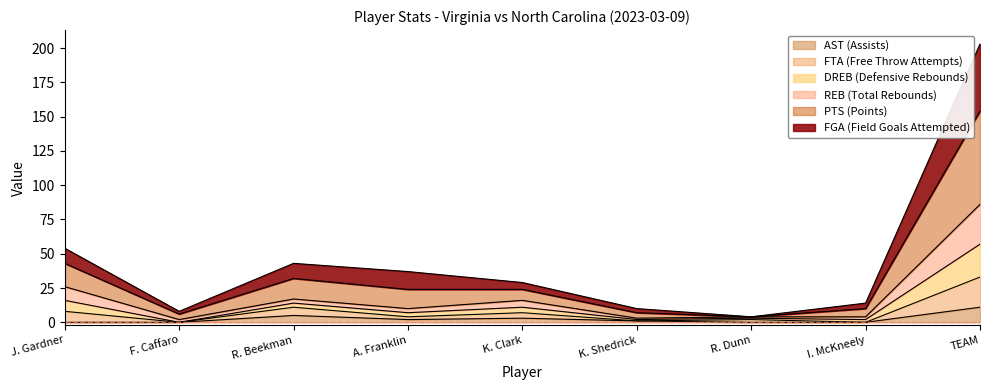

The DREB series shows 3 at K. Shedrick. True or false?

True